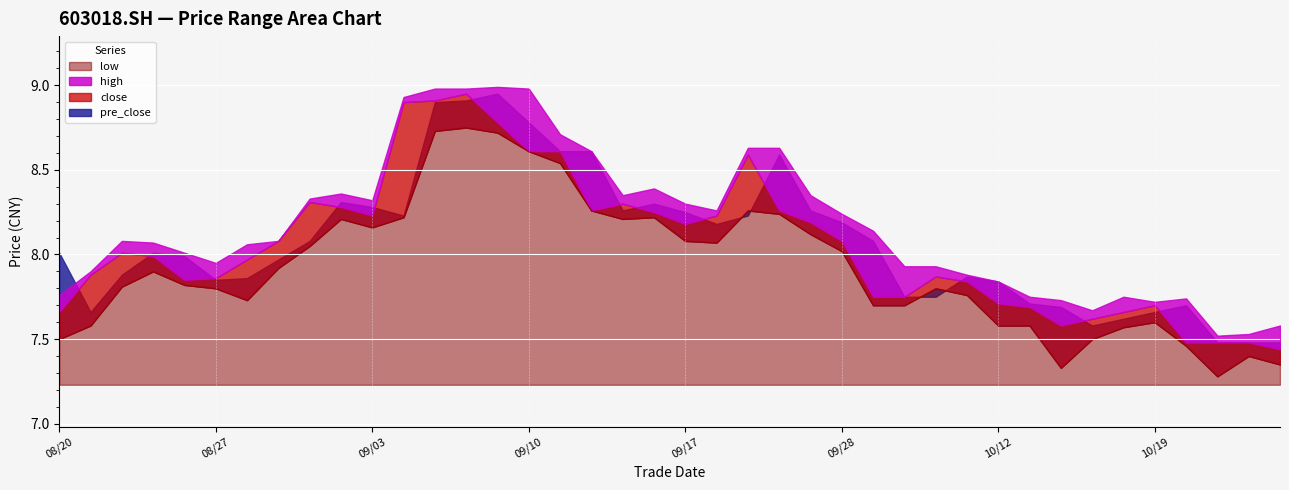

What is the sum of all pre_close values?

322.8